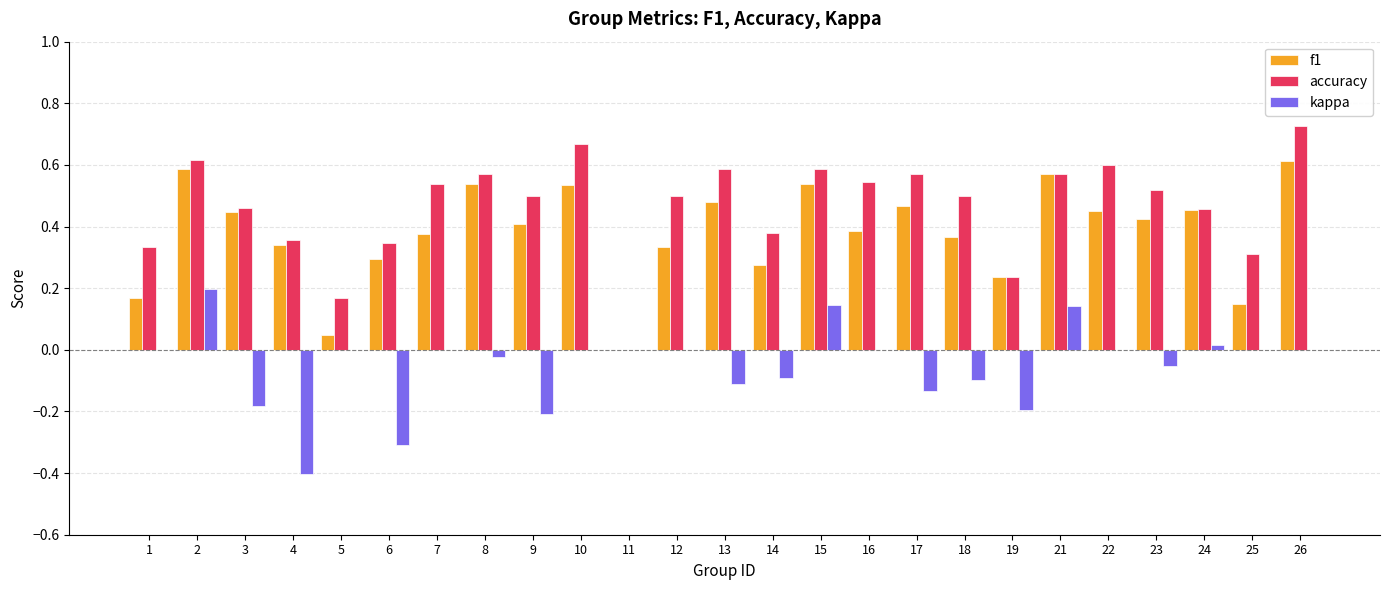

True or false: f1 has a value of 0.1 at 18.

False